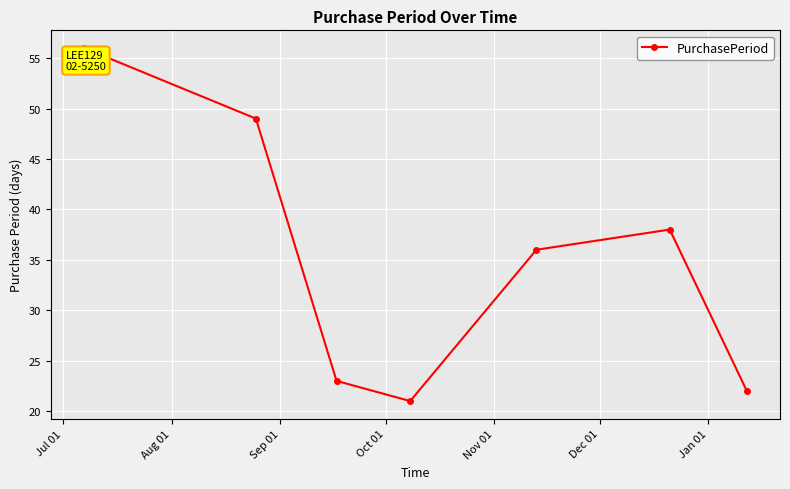

What is the sum of all values?

245